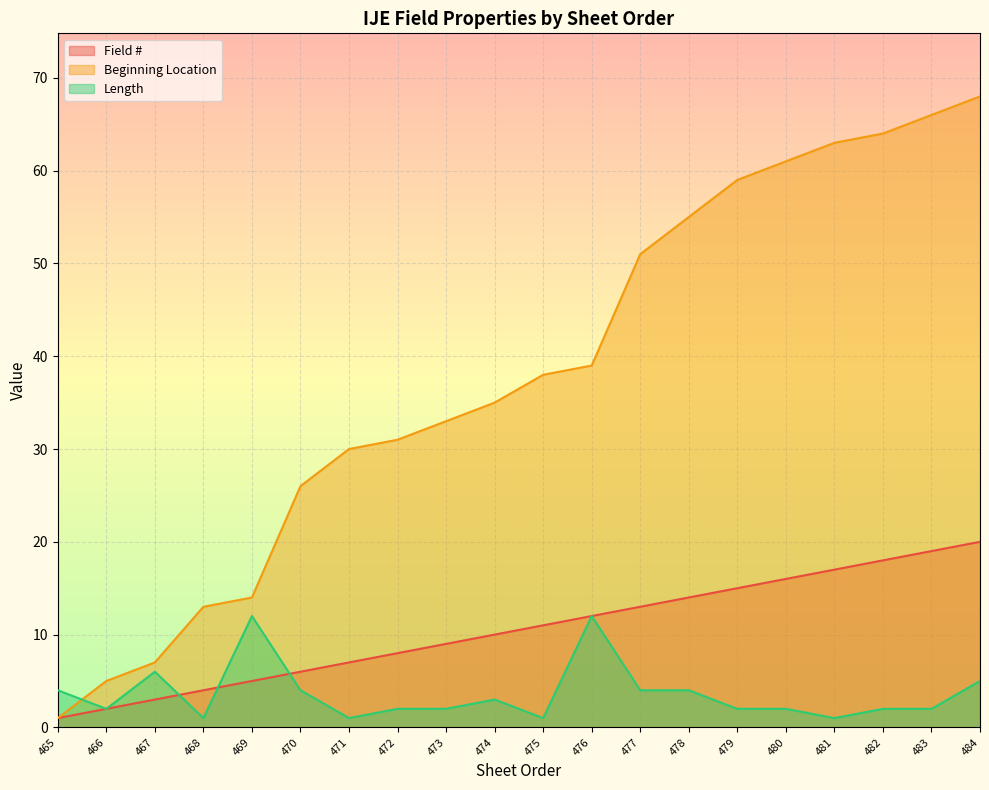

At which category does the chart reach its minimum across all series?

465